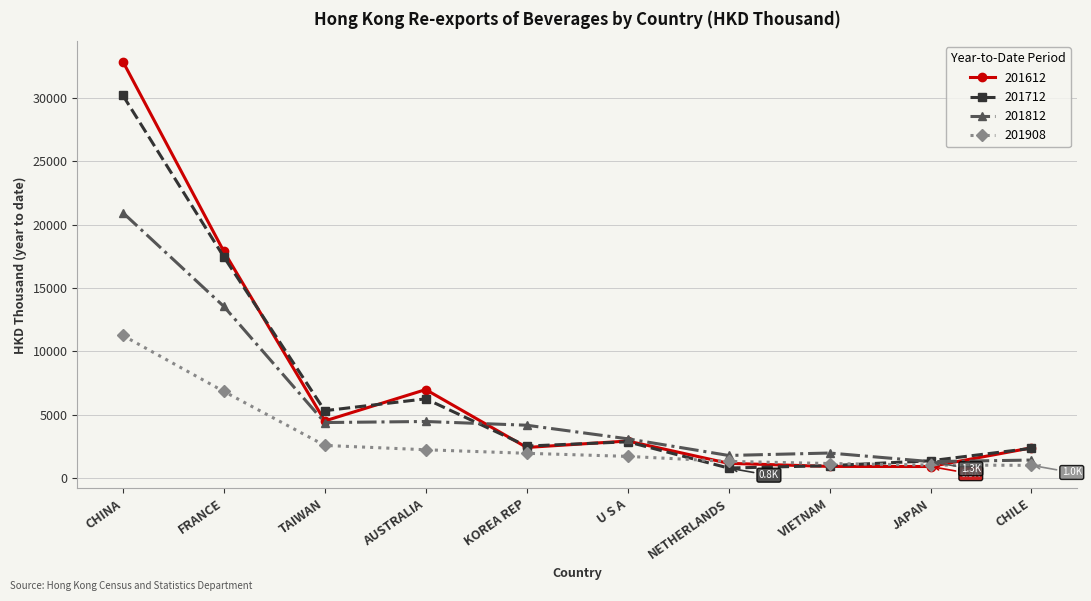

List the series in order of their peak value, lowest first.

201908, 201812, 201712, 201612